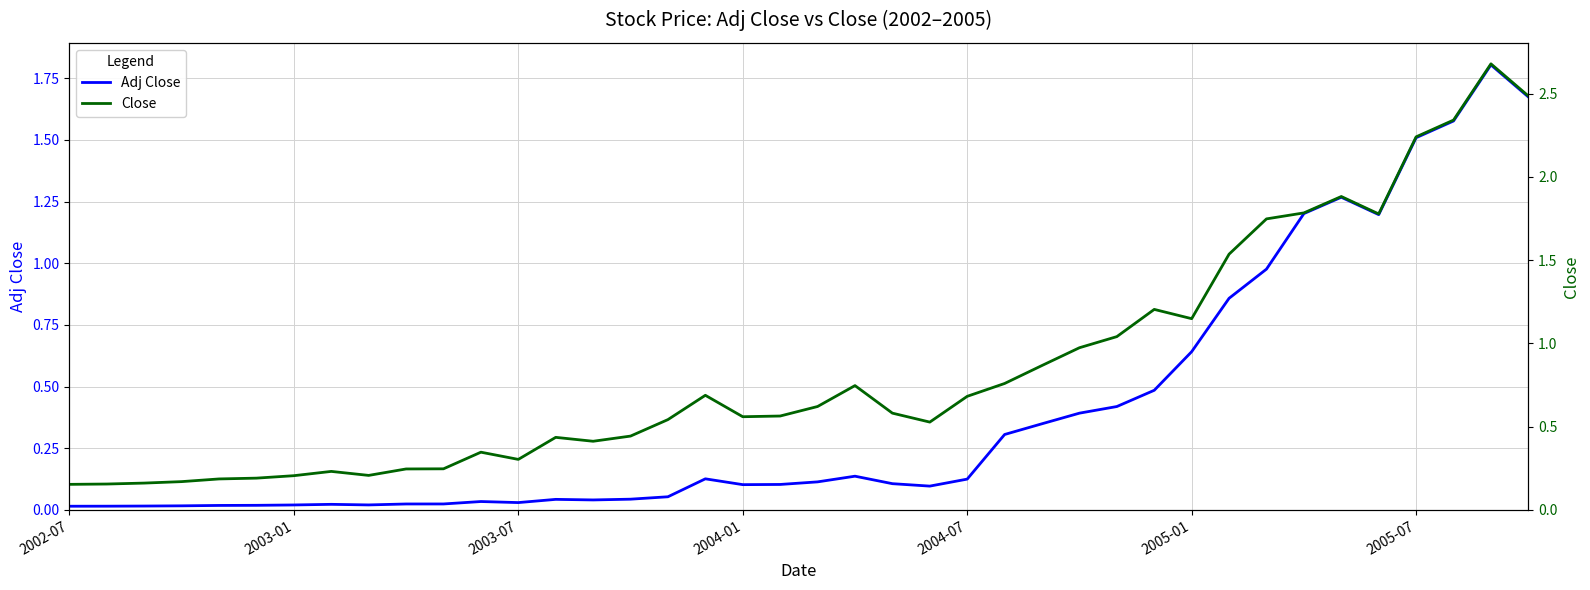

True or false: Close has more than 2 points higher than both neighbors.

True